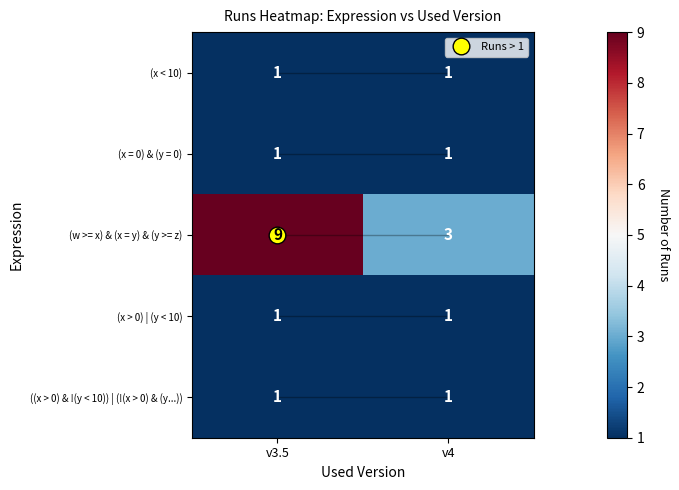

Which series has the largest total across all categories?

(w >= x) & (x = y) & (y >= z)